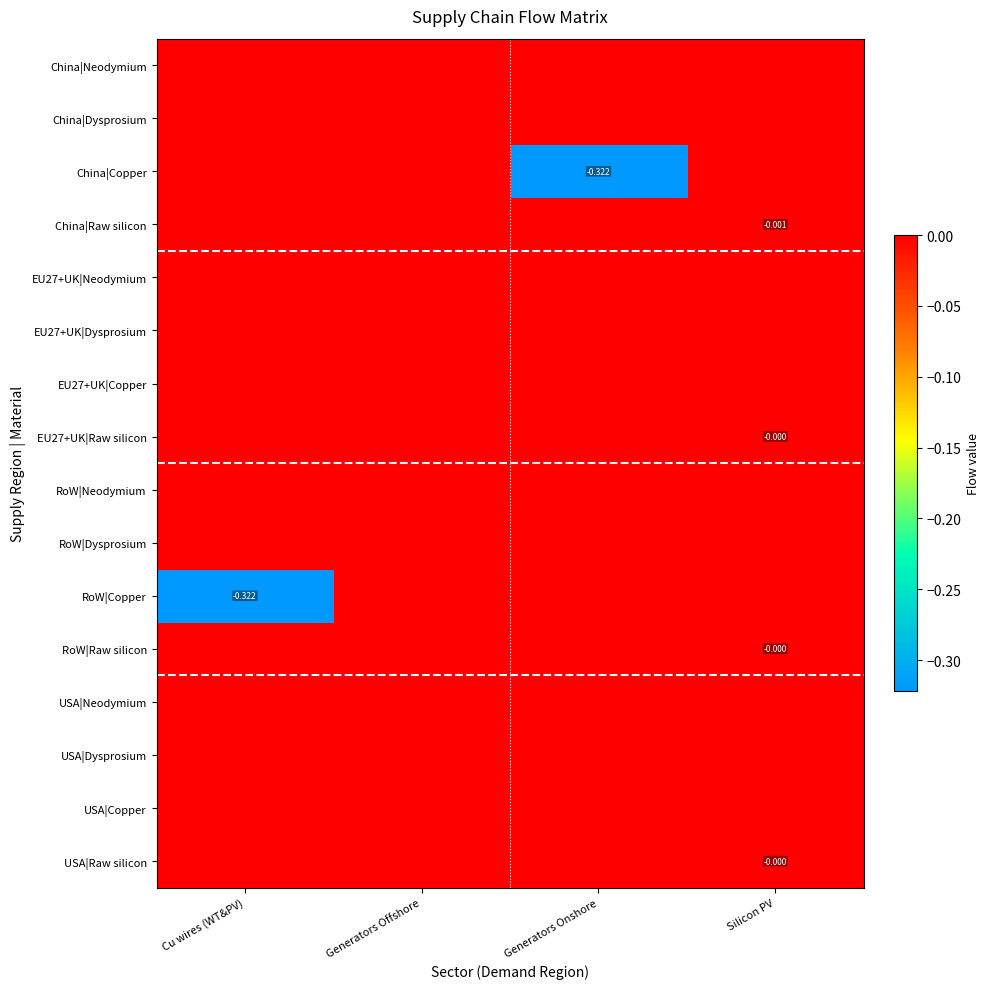

What is the difference between the highest and lowest values at Cu wires (WT&PV)?

0.3